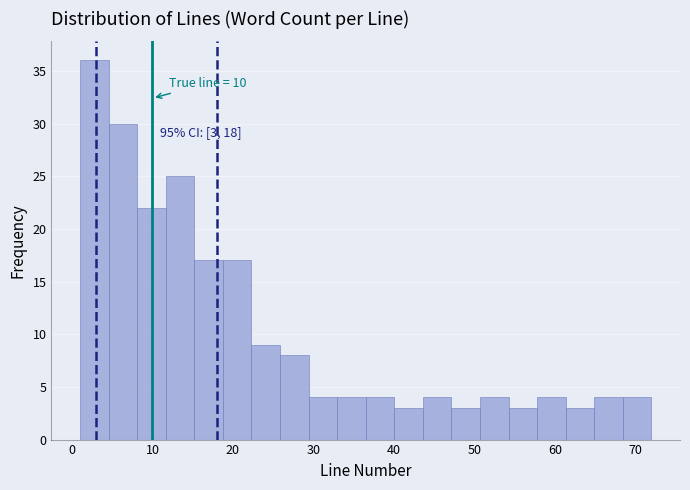

Around what value on the x-axis is the tallest bar? Give the approximate position of its centre, as read against the axis.

3